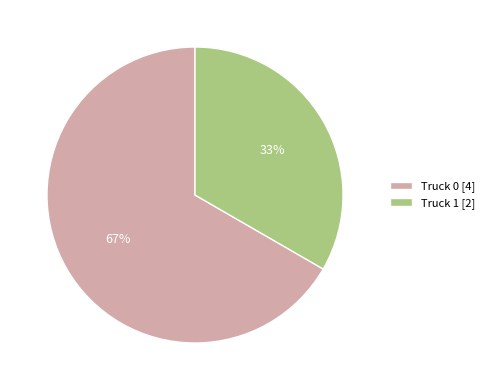

Is Truck 1 the majority of the pie?

No